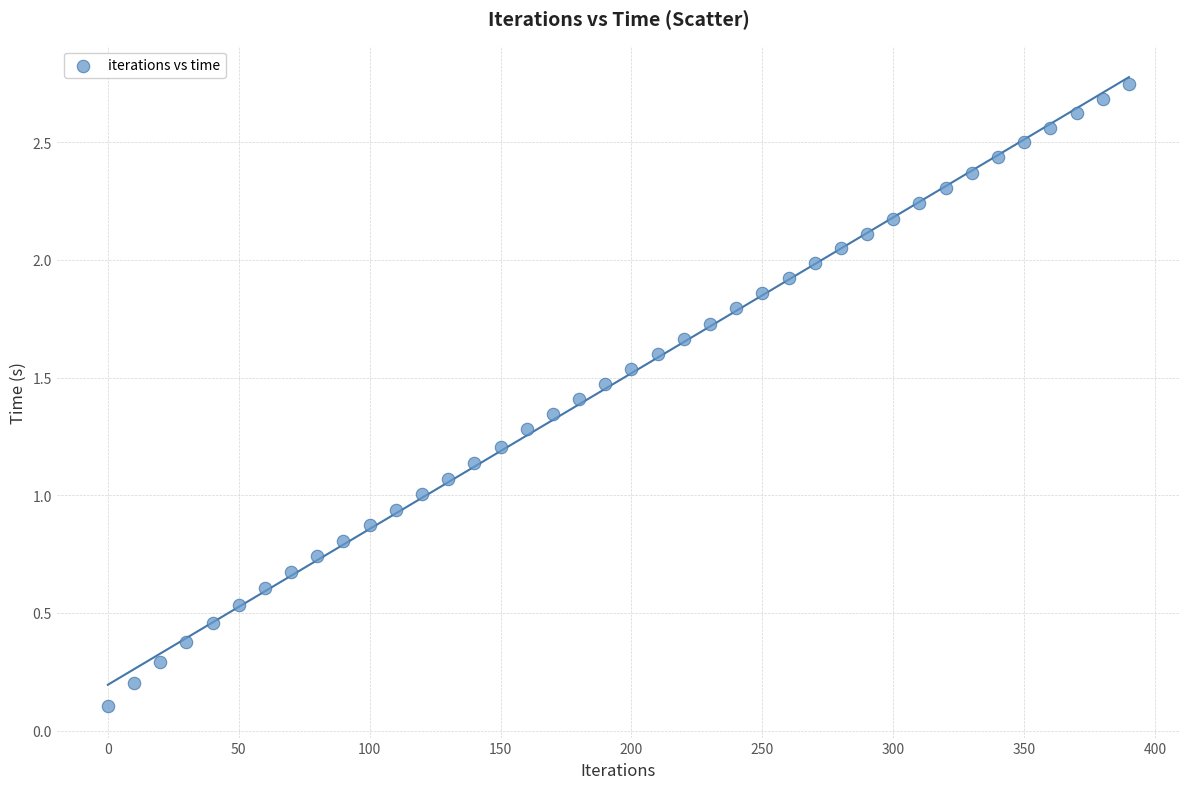

What is the range of X values (max minus min)?

390.0